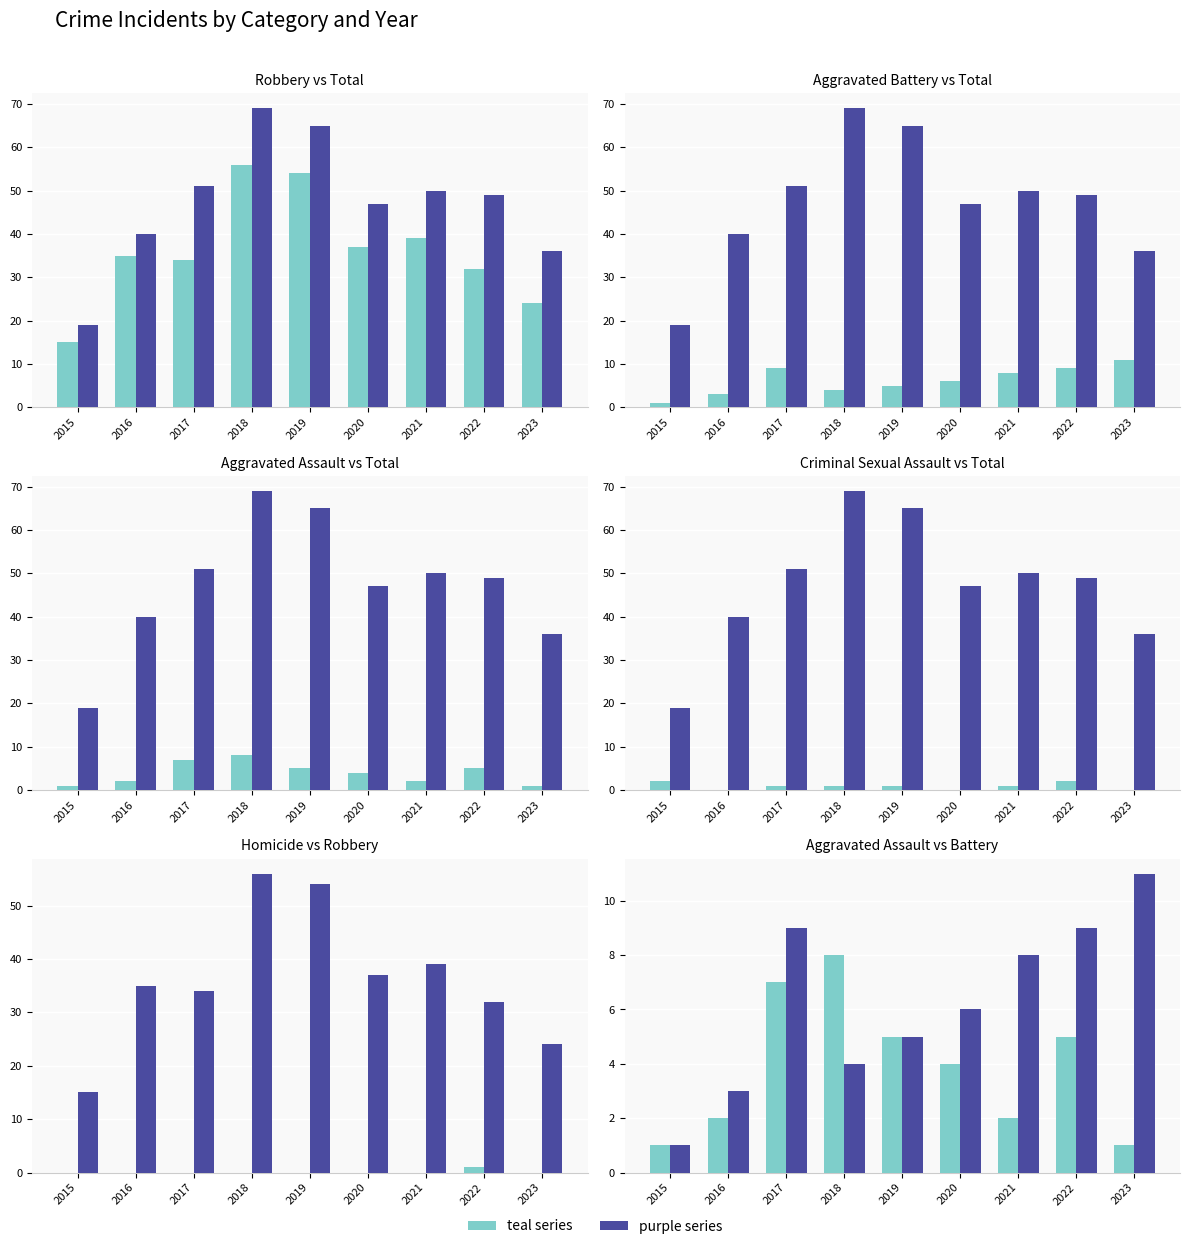

True or false: Criminal Sexual Assault has a value of 1 at 2018.

True